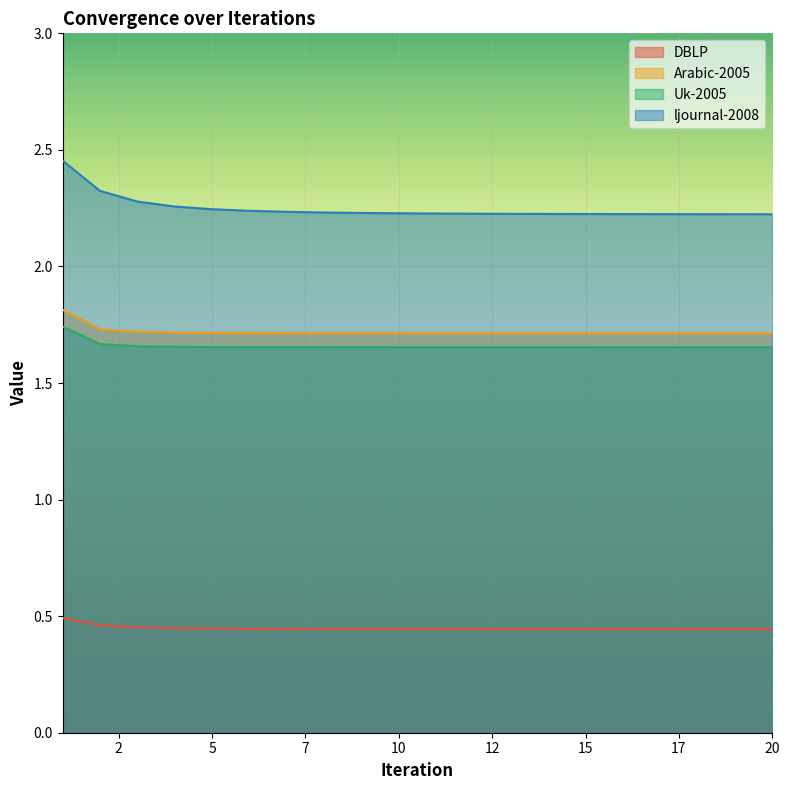

Is it true that Arabic-2005 equals 1.7 at 5?

True